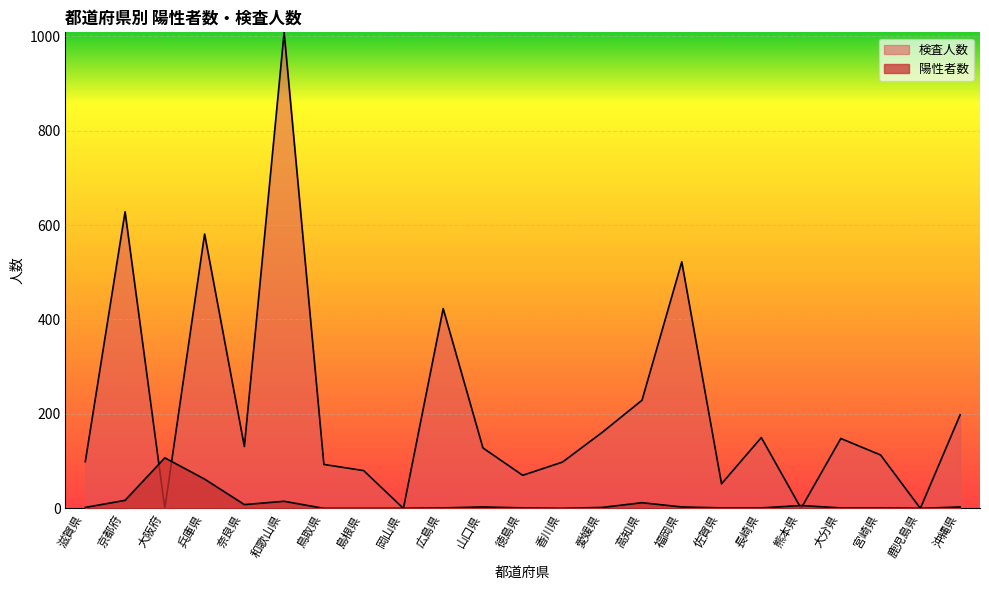

How many intersections are there between 検査人数 and 陽性者数?

4